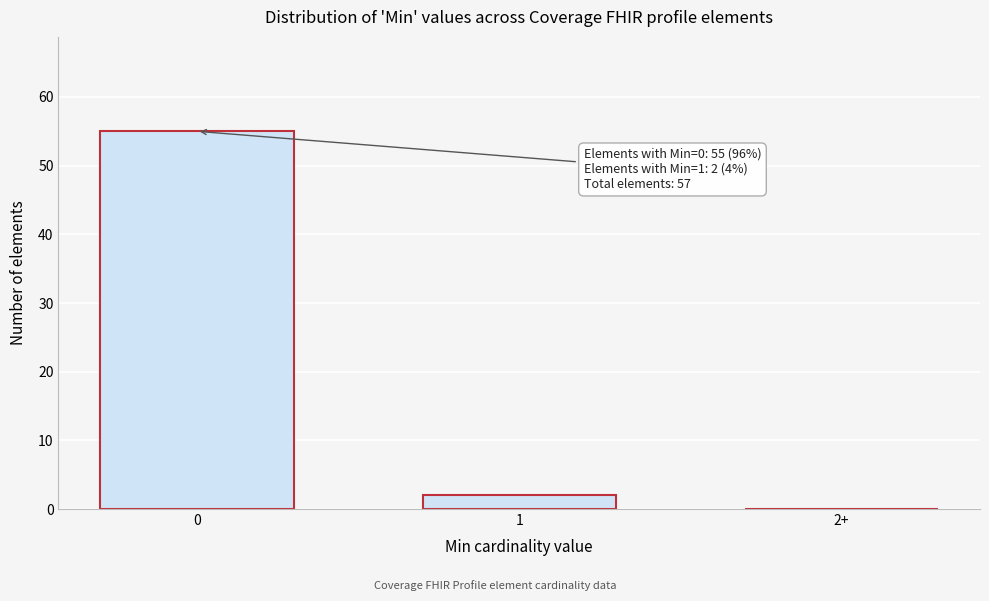

Reading left to right, transcribe all the data shown in this chart.

0=55	1=2	2+=0